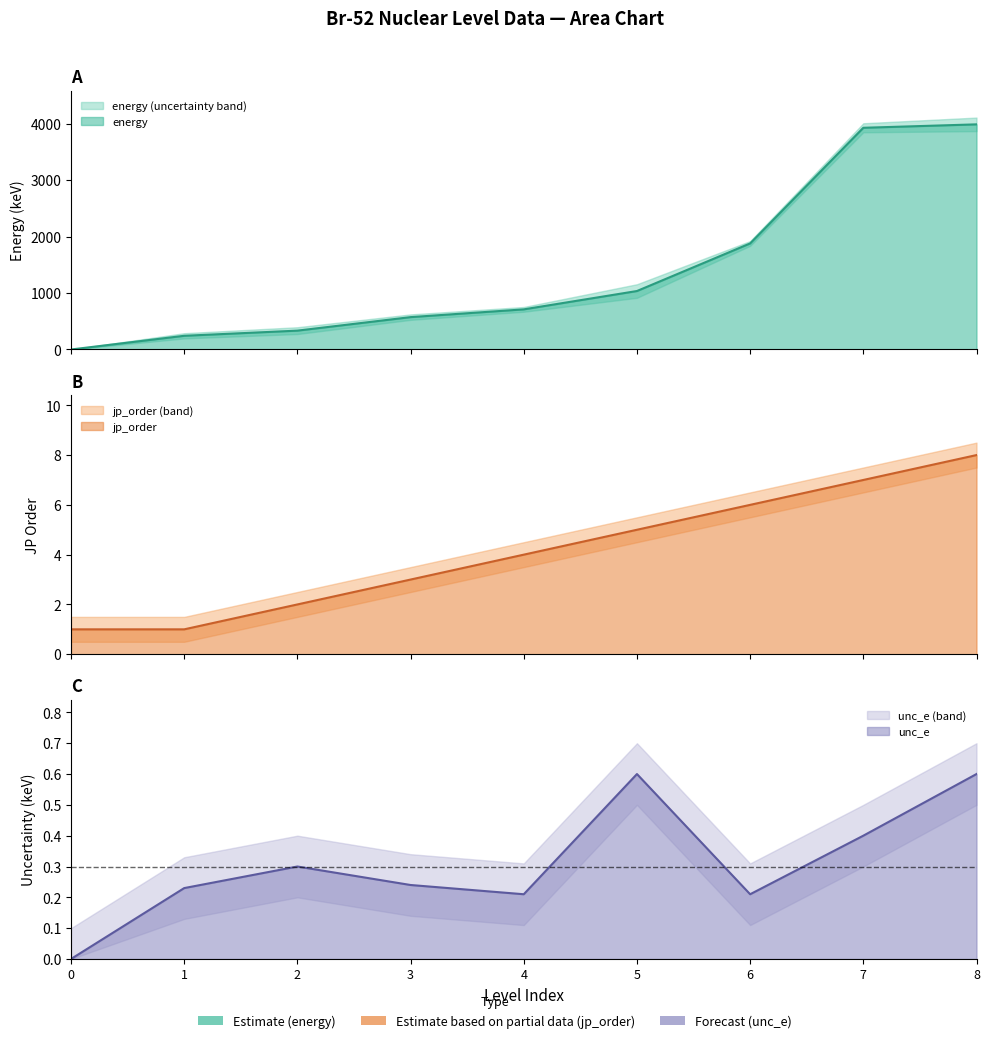

Which series has the largest total across all categories?

energy